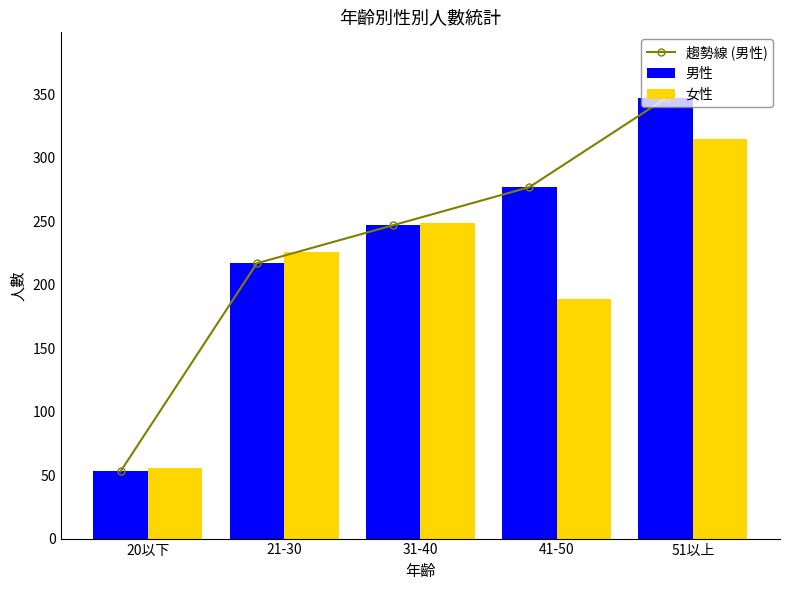

Which category has the highest value in the 趨勢線 (男性) series?

51以上